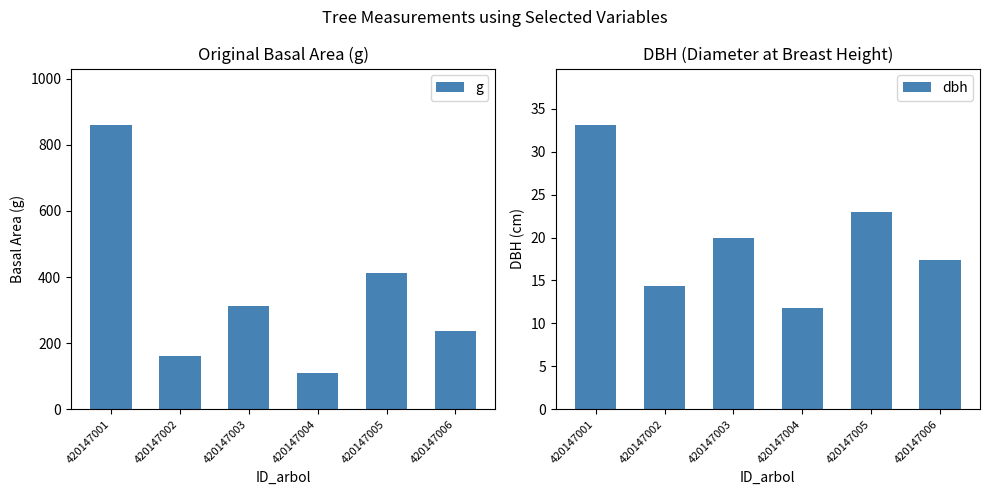

List the labels in order of g value, largest first.

420147001, 420147005, 420147003, 420147006, 420147002, 420147004